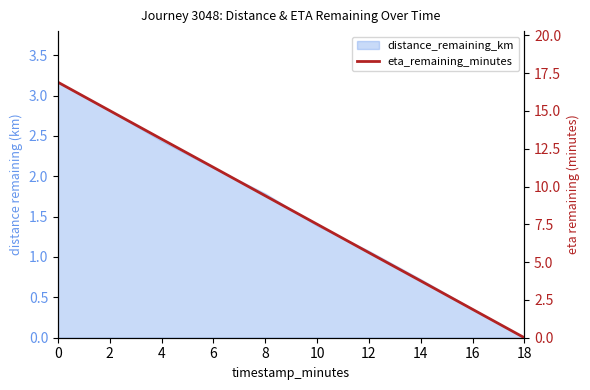

What is the value of the 6th point from the left?

7.5